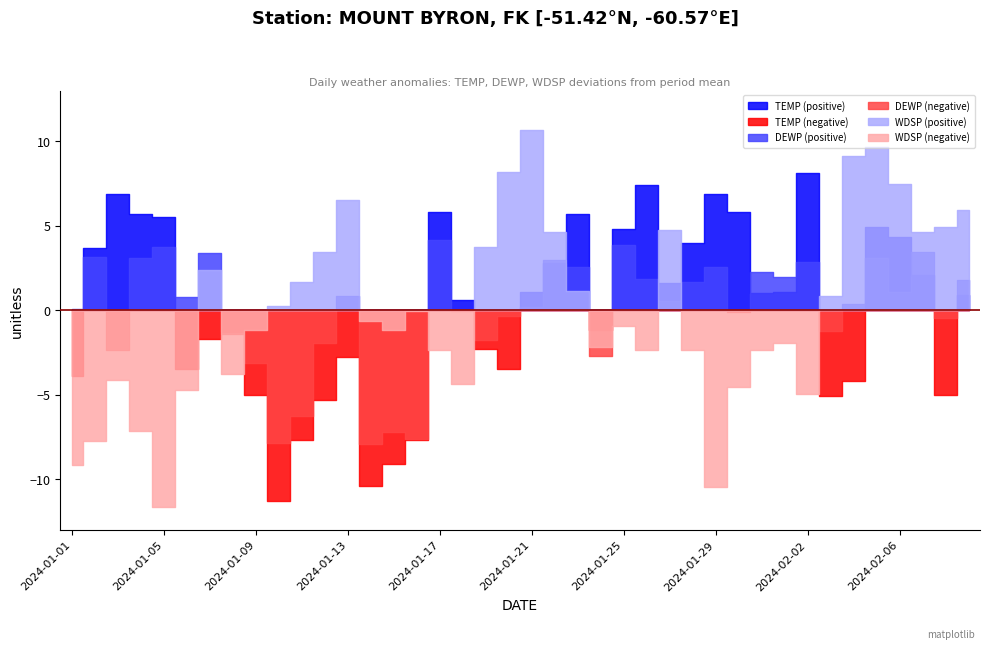

At which label does TEMP reach its minimum?

2024-01-10